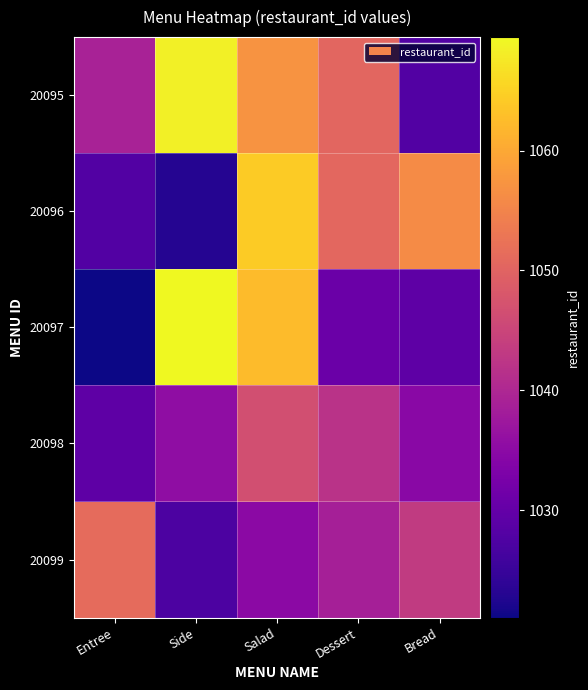

Reading right to left, extract all data points from this chart.

20095: Bread=1028.0	Dessert=1050.5	Salad=1057.3	Side=1068.5	Entree=1039.1
20096: Bread=1056.1	Dessert=1050.7	Salad=1064.2	Side=1023.0	Entree=1028.0
20097: Bread=1029.3	Dessert=1030.8	Salad=1062.5	Side=1069.5	Entree=1021.0
20098: Bread=1034.9	Dessert=1042.0	Salad=1046.8	Side=1035.5	Entree=1029.4
20099: Bread=1043.3	Dessert=1038.7	Salad=1034.9	Side=1027.1	Entree=1051.2